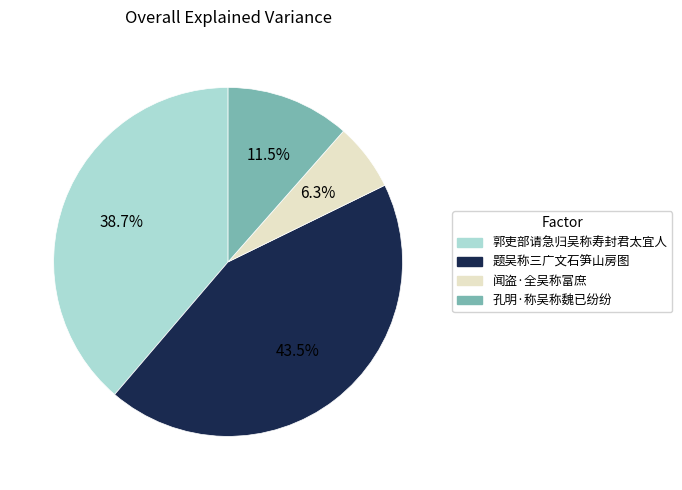

Does 题吴称三广文石笋山房图 account for over 50% of the chart?

No